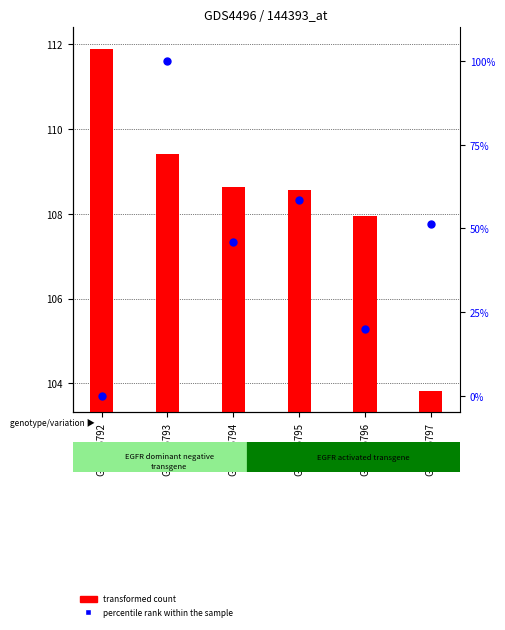

At which category is the sum across all series the highest?

GSM856793